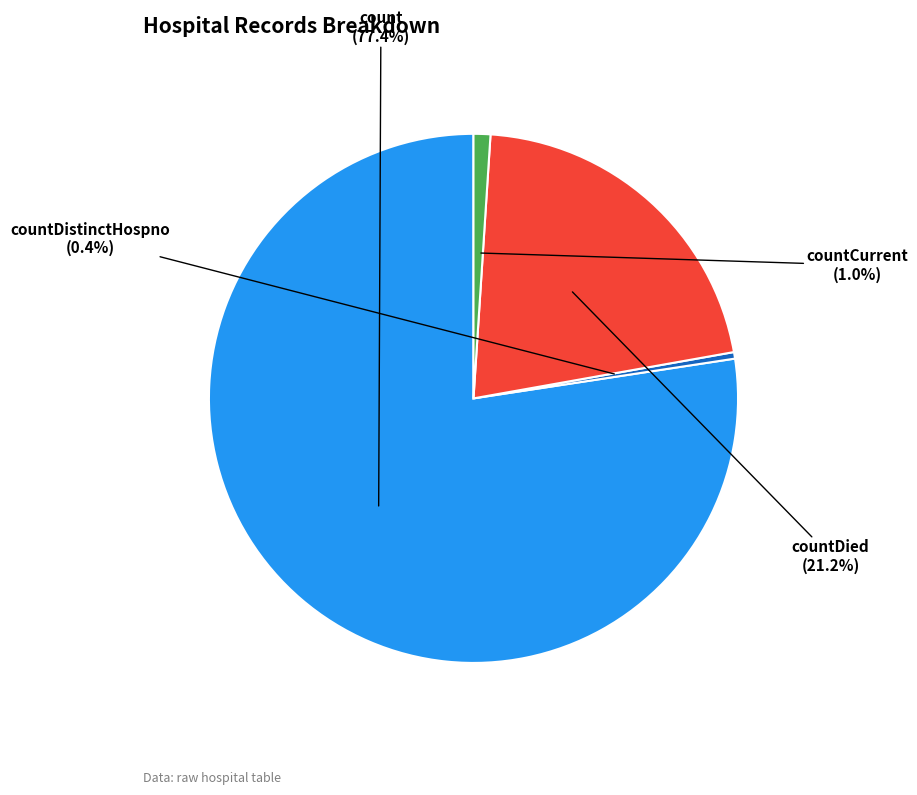

What is the ratio of the value at countDistinctHospno to the value at countCurrent?

0.4